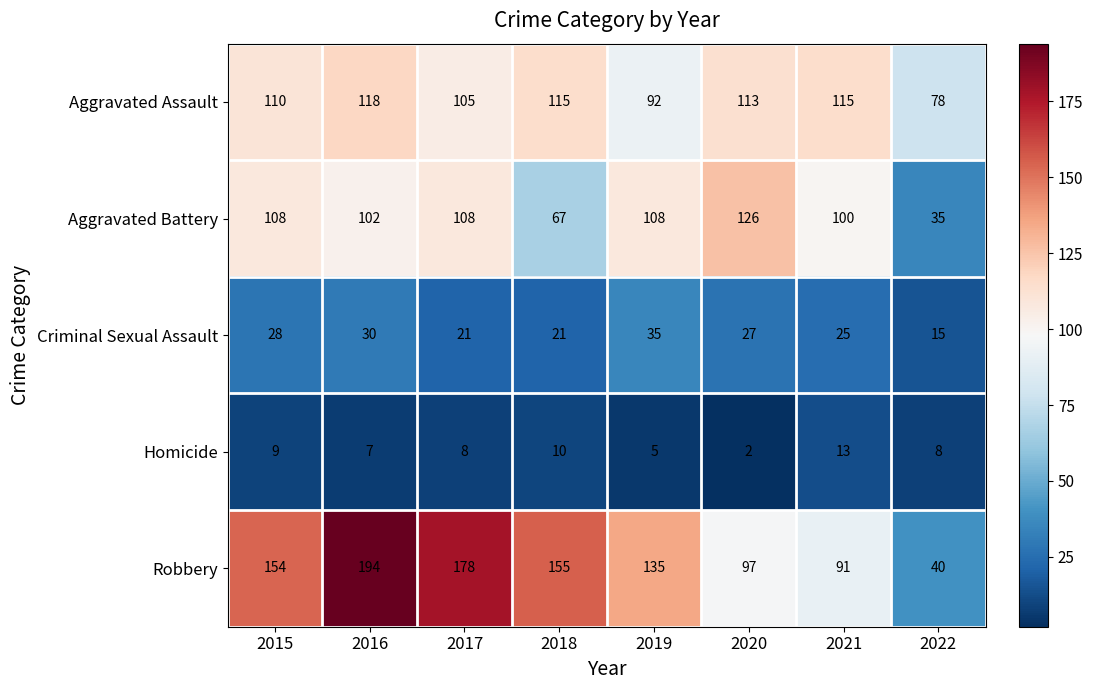

What is the difference between the maximum and minimum values in the Criminal Sexual Assault series?

20